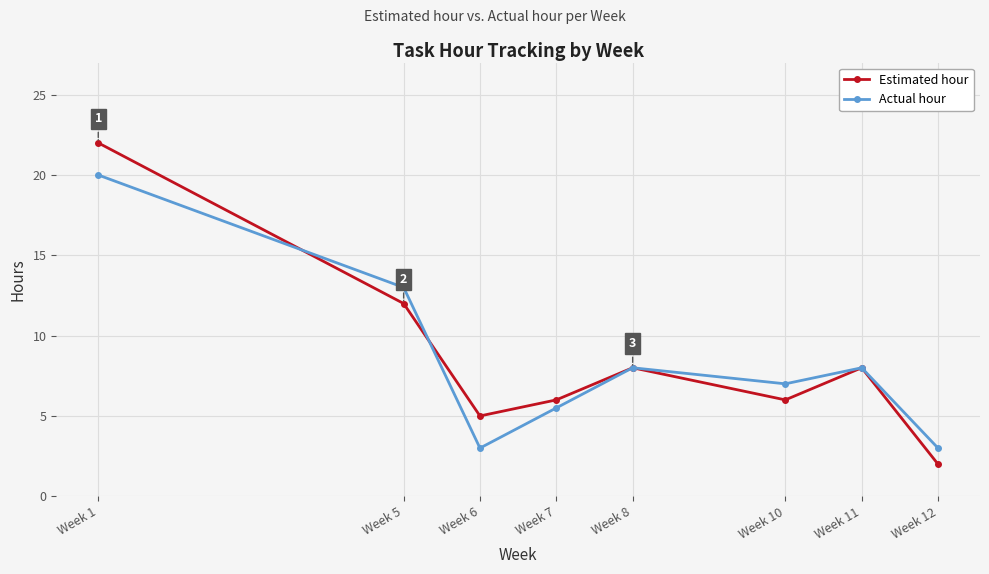

Where do Actual hour and Estimated hour first cross each other?

Week 1 and Week 5